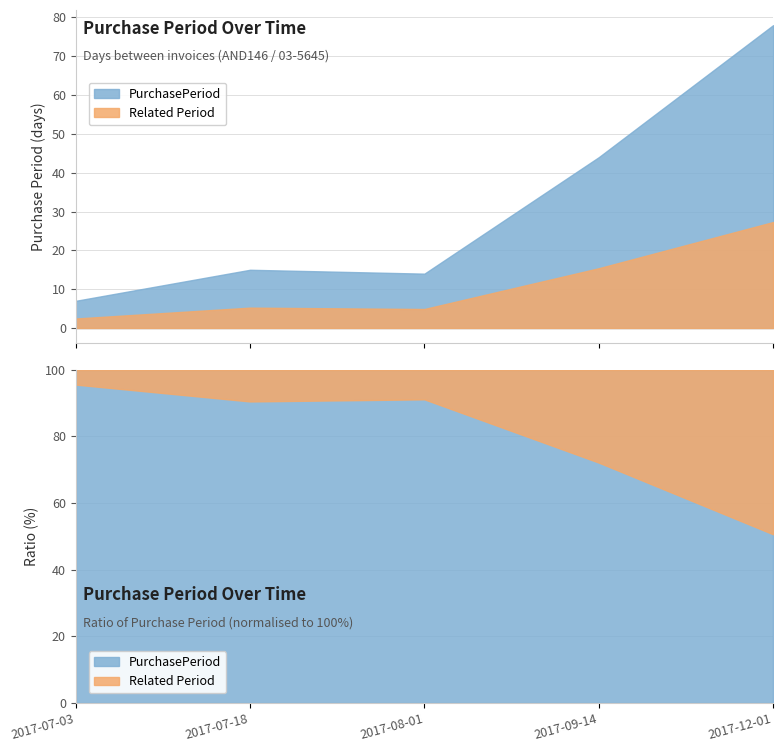

Reading left to right, transcribe all the data shown in this chart.

2017-07-03=7	2017-07-18=15	2017-08-01=14	2017-09-14=44	2017-12-01=78